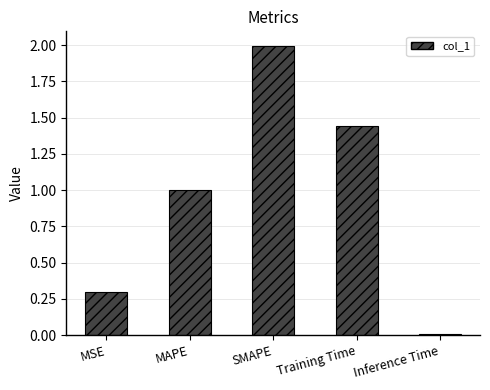

At which category does the chart reach its minimum across all series?

Inference Time